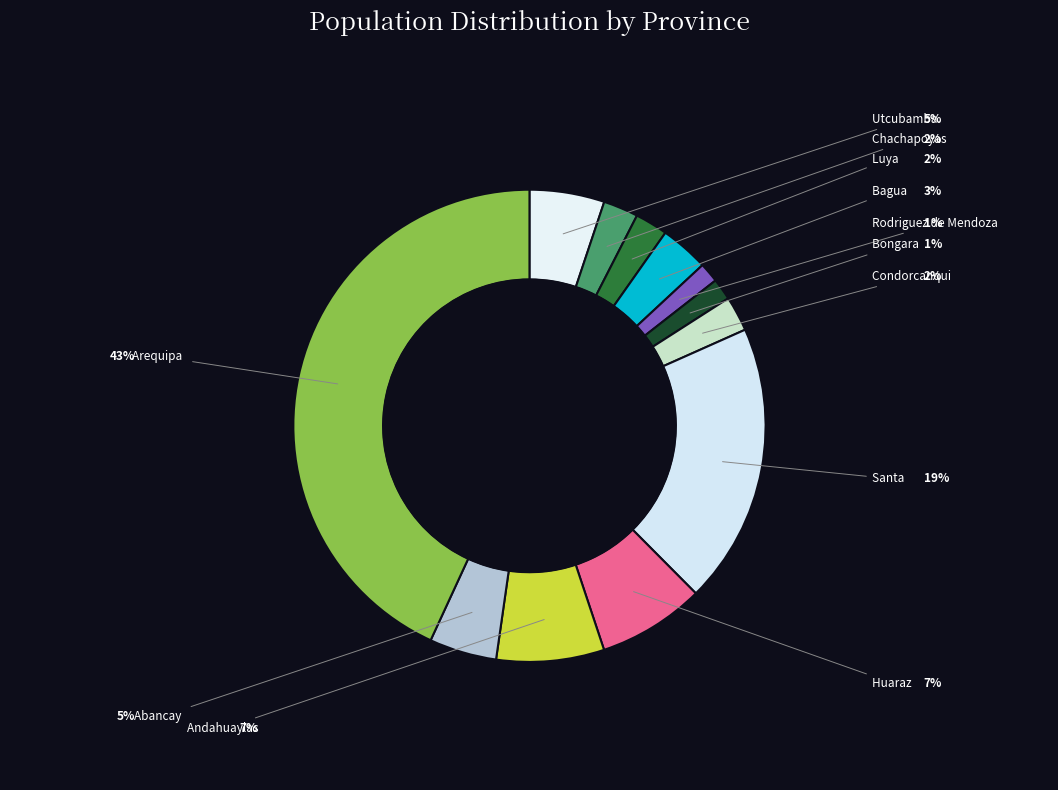

What portion of the pie excludes Santa?

80.8%